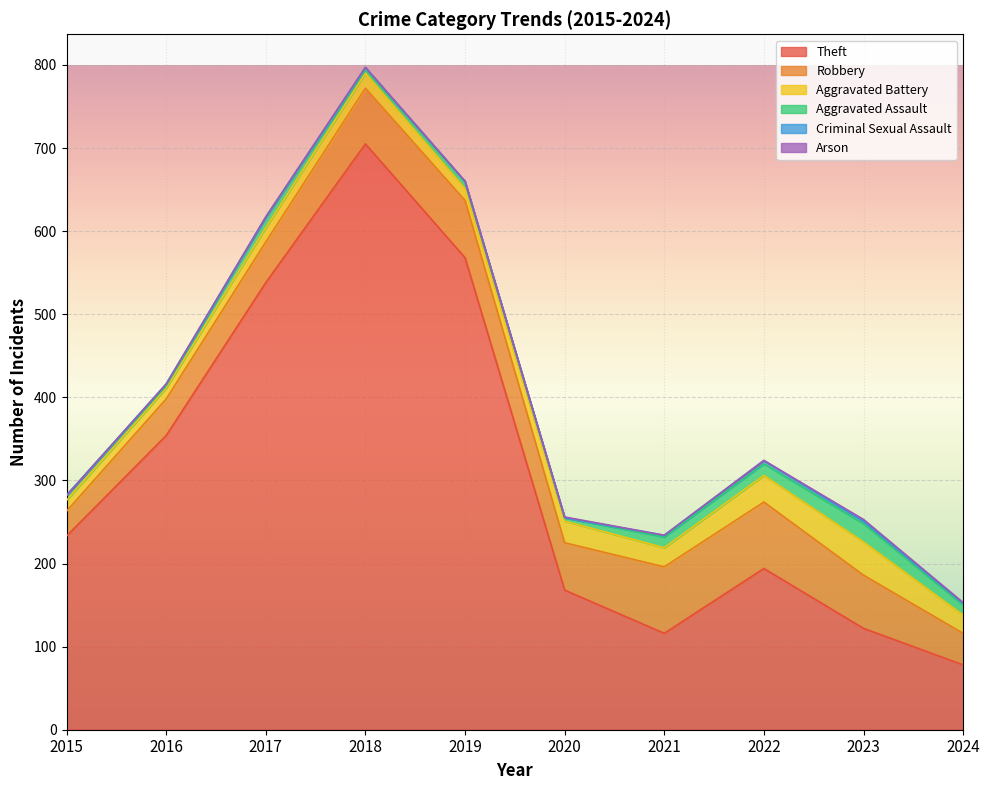

What is the average value of the Aggravated Battery series?

22